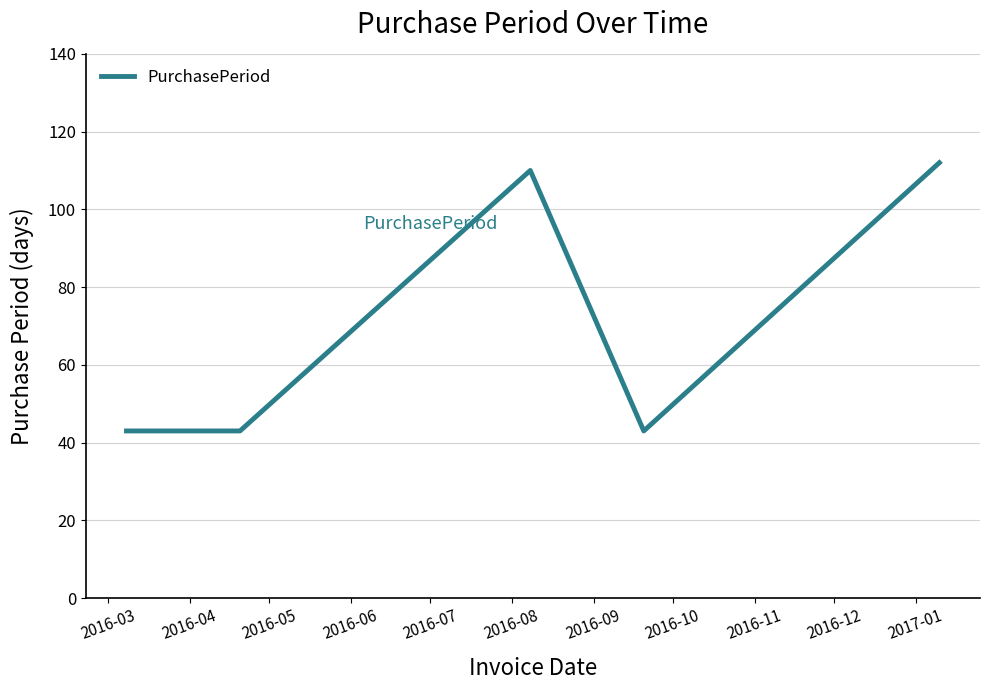

What is the smallest value displayed?

43